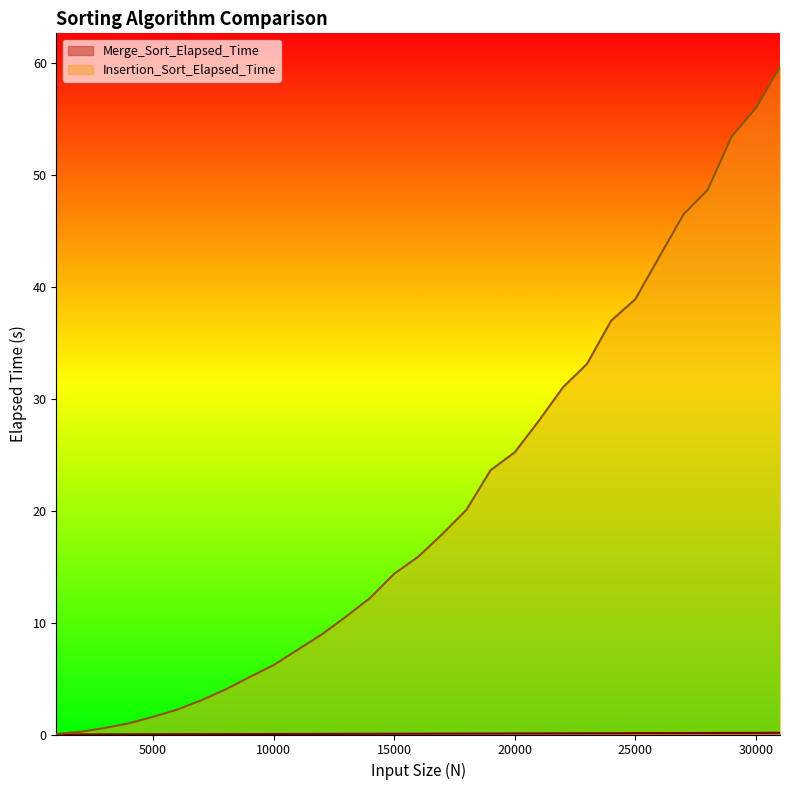

Reading left to right, what are all the values shown in this chart?

Merge_Sort_Elapsed_Time: 1000=0.0	2000=0.0	3000=0.0	4000=0.0	5000=0.0	6000=0.0	7000=0.0	8000=0.0	9000=0.0	10000=0.0	11000=0.0	12000=0.1	13000=0.1	14000=0.1	15000=0.1	16000=0.1	17000=0.1	18000=0.1	19000=0.1	20000=0.1	21000=0.1	22000=0.1	23000=0.1	24000=0.1	25000=0.1	26000=0.1	27000=0.1	28000=0.1	29000=0.1	30000=0.1	31000=0.2
Insertion_Sort_Elapsed_Time: 1000=0.1	2000=0.2	3000=0.6	4000=1.0	5000=1.6	6000=2.2	7000=3.1	8000=4.0	9000=5.1	10000=6.2	11000=7.6	12000=8.9	13000=10.5	14000=12.2	15000=14.4	16000=15.9	17000=17.9	18000=20.1	19000=23.6	20000=25.2	21000=28.0	22000=31.0	23000=33.1	24000=37.0	25000=38.9	26000=42.7	27000=46.5	28000=48.7	29000=53.5	30000=56.0	31000=59.7